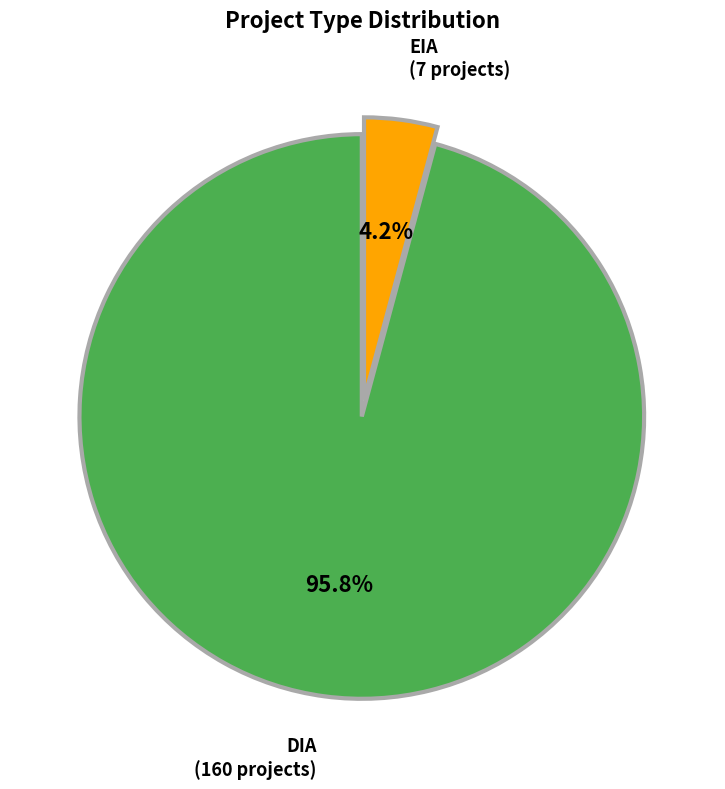

Is EIA the majority of the pie?

No